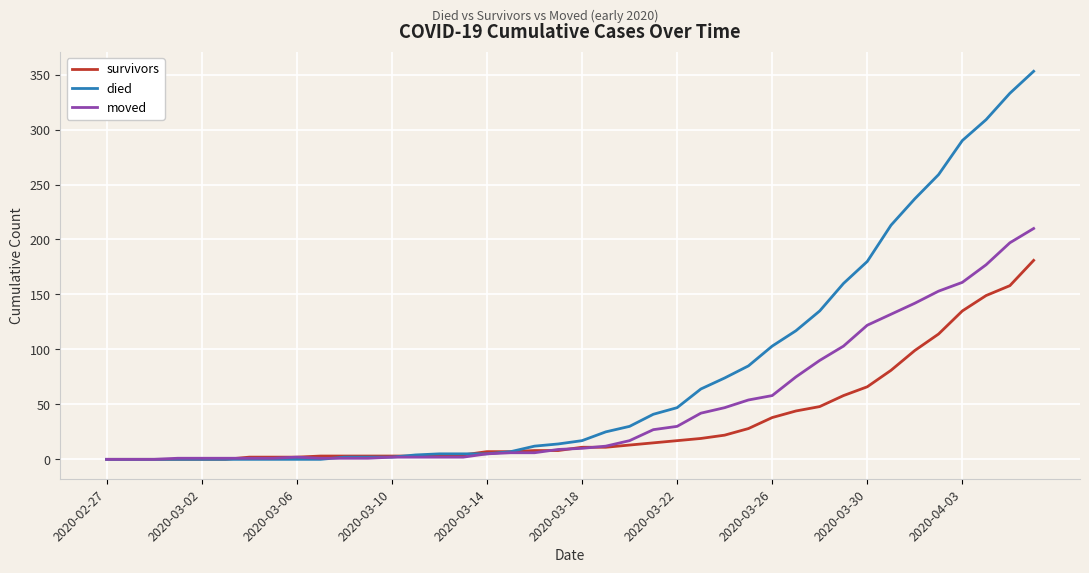

What is the highest value of the moved series?

210